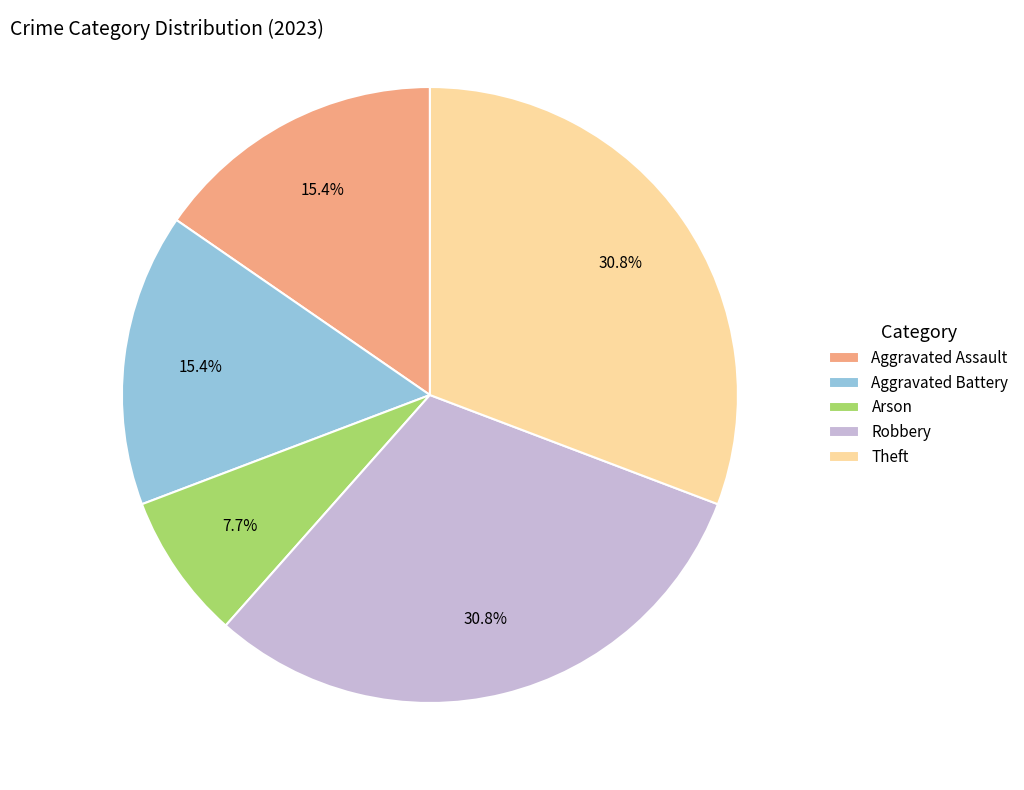

True or false: Robbery accounts for 31% of the total.

True